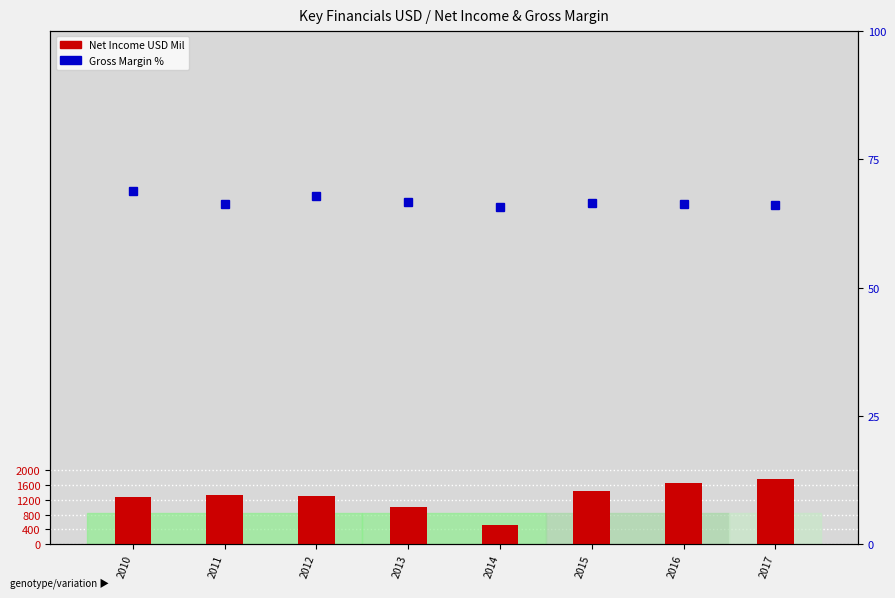

What is the highest value of the Gross Margin % series?

68.8